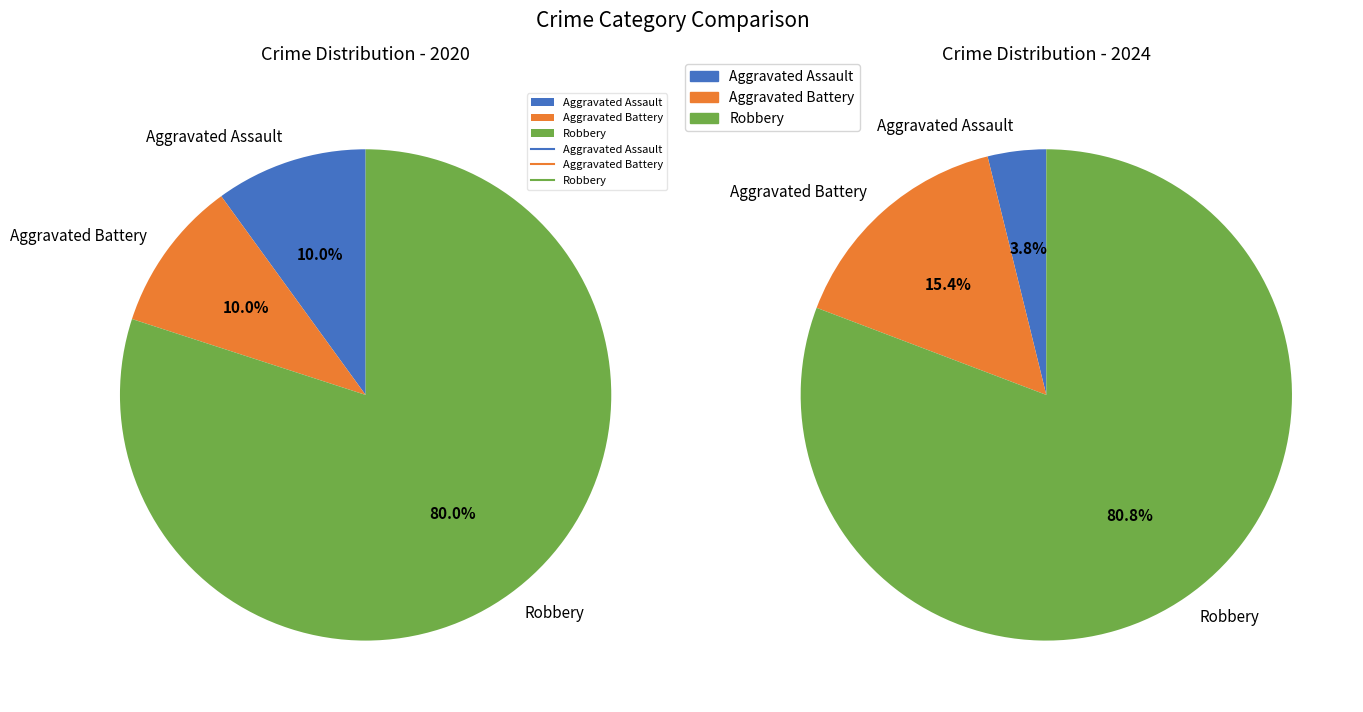

Between Robbery and Aggravated Assault, which is larger?

Robbery